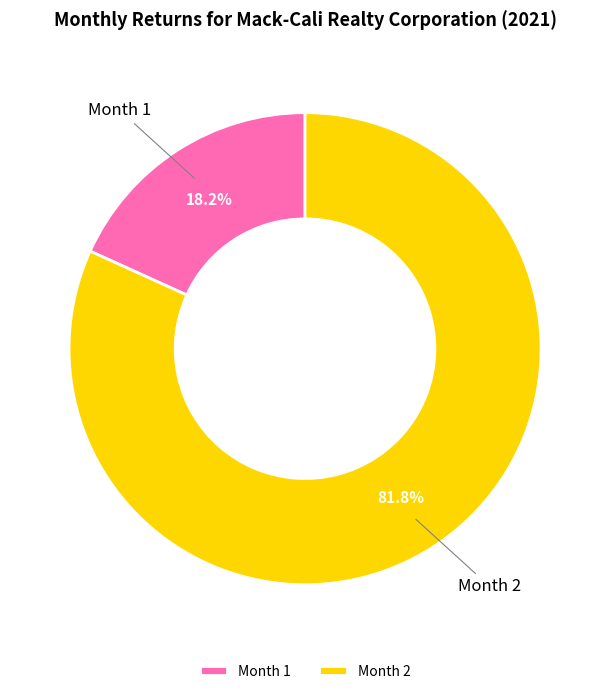

What is the smallest slice in the pie chart?

Month 1